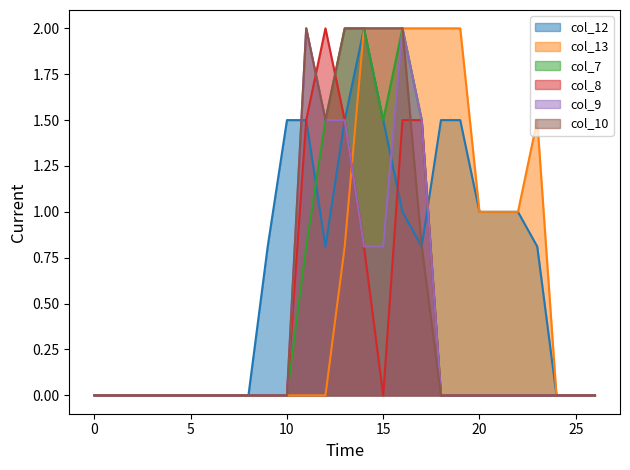

Where is the first local minimum for col_12?

12